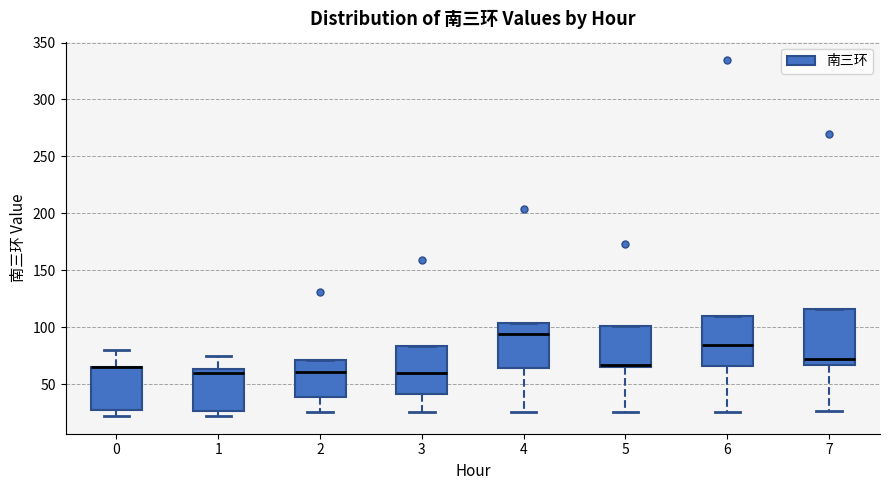

Reading left to right, read every box against the y-axis: the position of its median line, the range the box covers, and the ends of its whiskers. The values are not printed on the chart, so give them approximately, as read against the axis.

0: median 65 (drawn on the box's upper edge), box 25 to 65, whiskers 20 to 80
1: median 60, box 25 to 65, whiskers 20 to 75
2: median 60, box 40 to 70, whiskers 25 to 70
3: median 60, box 40 to 85, whiskers 25 to 85
4: median 95, box 65 to 105, whiskers 25 to 105
5: median 65 (just above the box's lower edge), box 65 to 100, whiskers 25 to 100
6: median 85, box 65 to 110, whiskers 25 to 110
7: median 70, box 65 to 115, whiskers 25 to 115